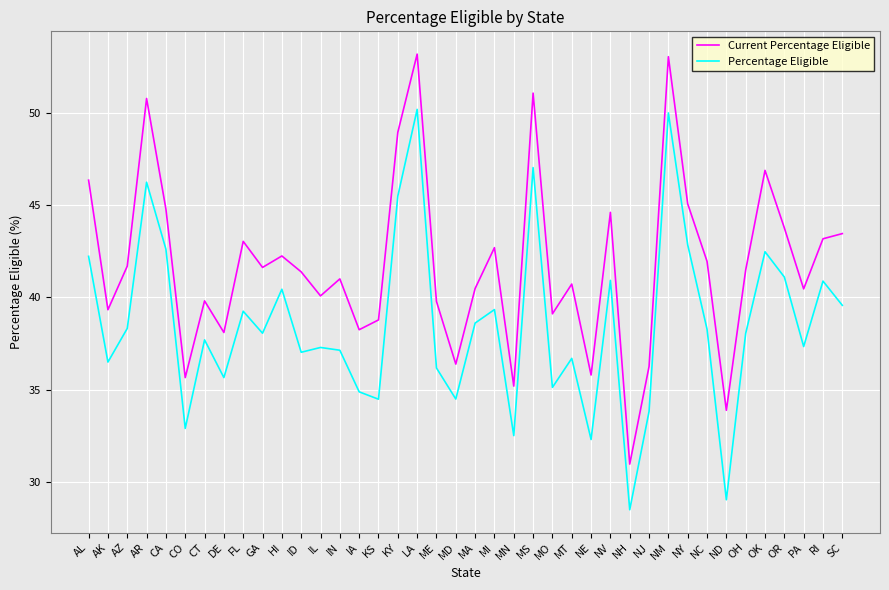

What is the total value across all series at NJ?

70.1